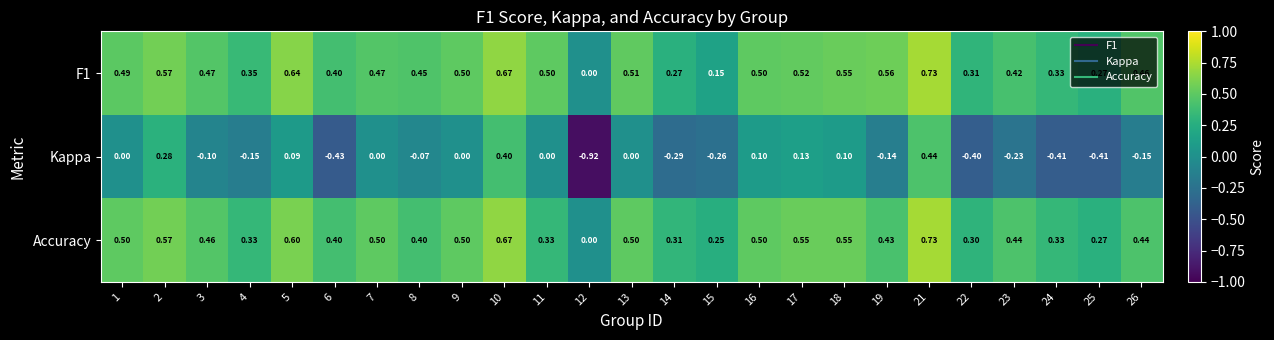

Is the value of F1 at 23 greater than the value of Kappa at 8?

Yes